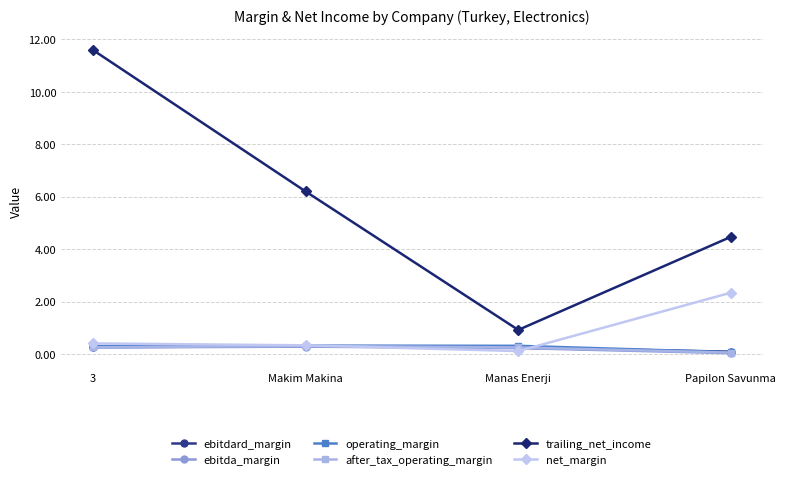

True or false: ebitda_margin and trailing_net_income intersect in this chart.

False